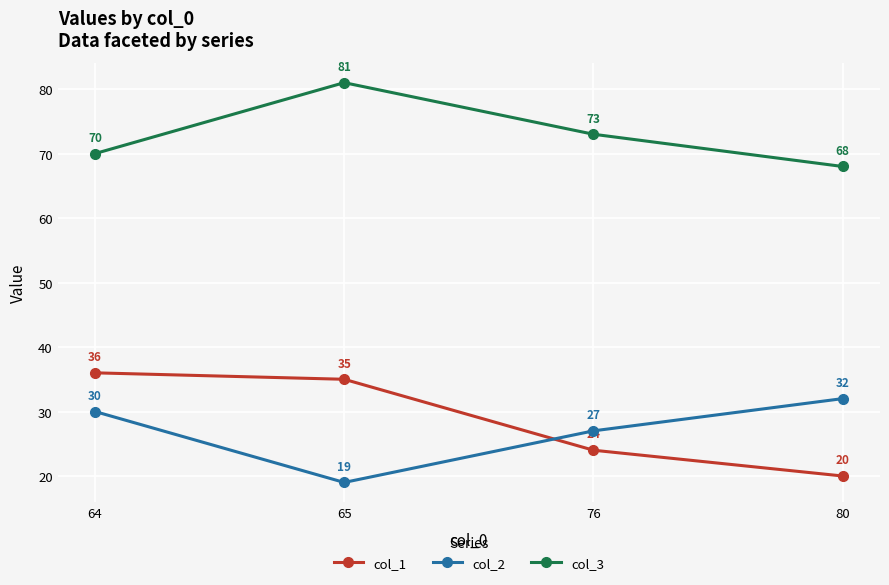

What is the approximate value of col_3 at 76?

73